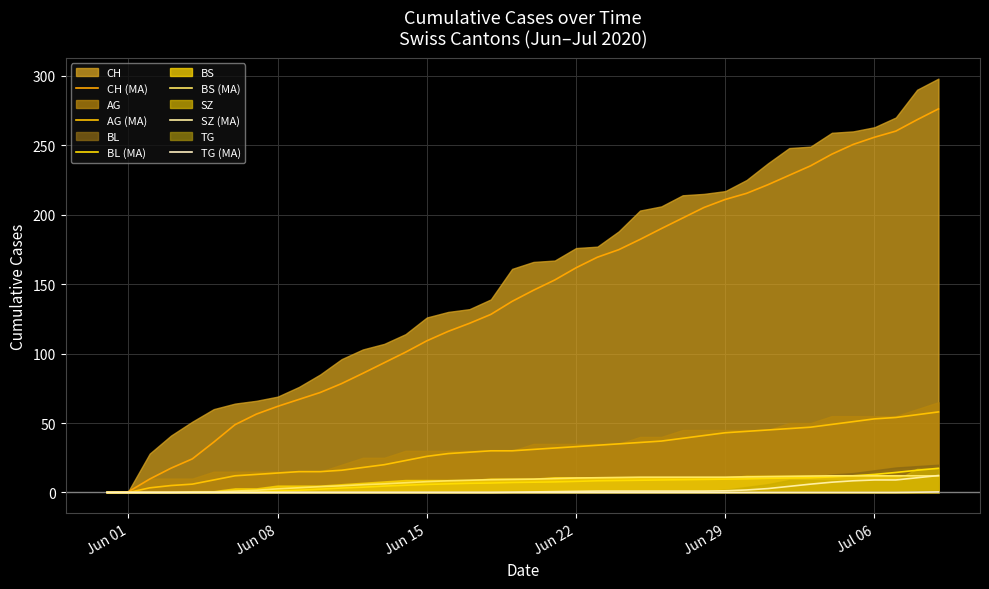

At which label is BL (MA) closest to 8?

Jun 22